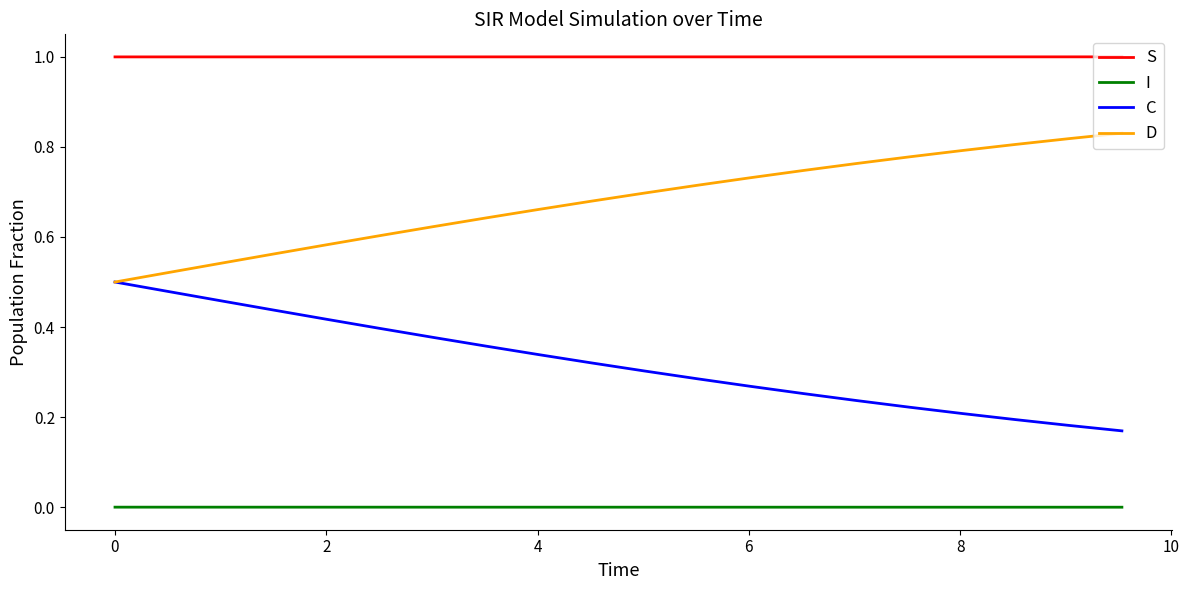

List the series in order of their overall mean, highest first.

S, D, C, I